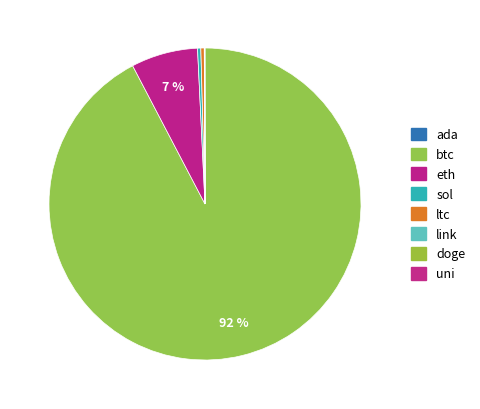

The eth slice represents 7% of the pie. True or false?

True